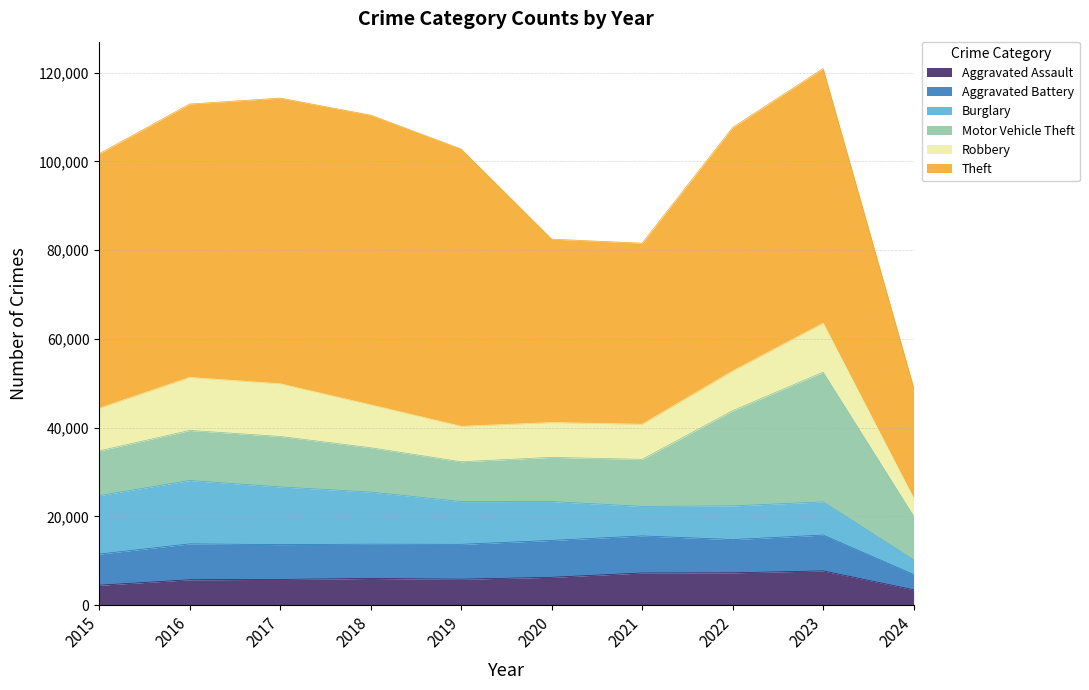

Does the chart have visible grid lines?

Yes